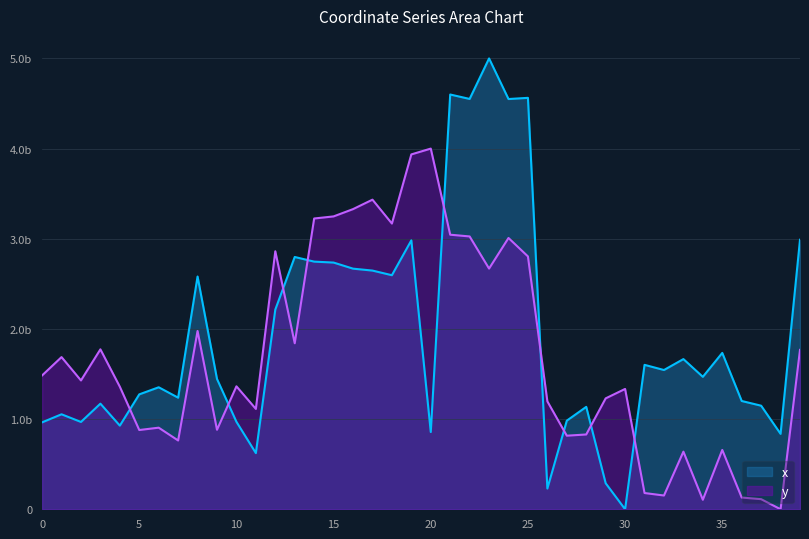

Which has a higher value, 32 or 22?

22